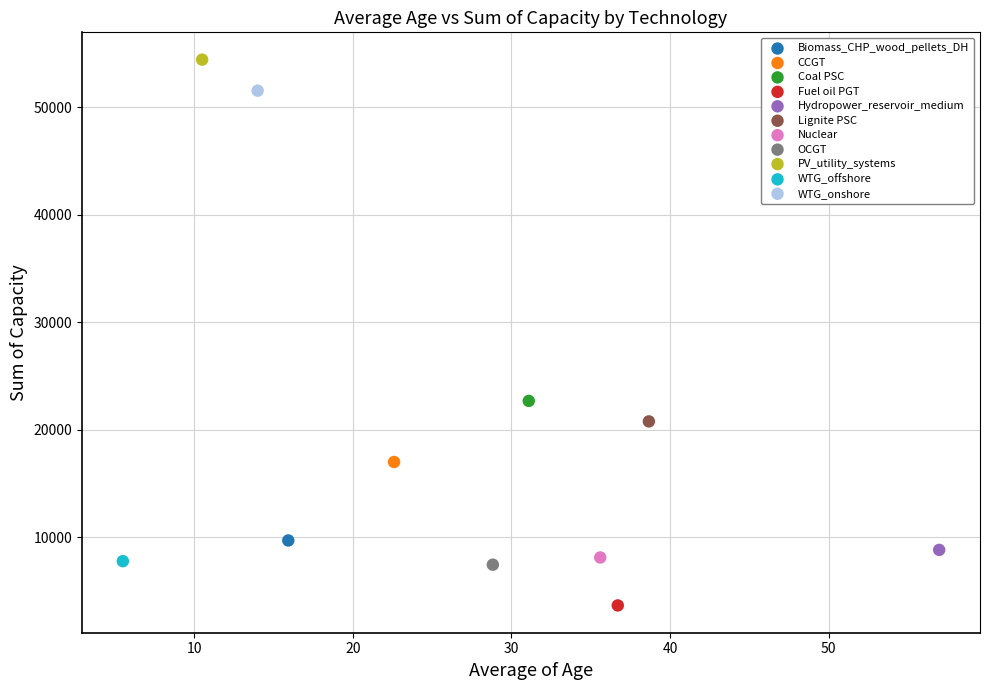

What are all the series names shown in the legend?

Biomass_CHP_wood_pellets_DH, CCGT, Coal PSC, Fuel oil PGT, Hydropower_reservoir_medium, Lignite PSC, Nuclear, OCGT, PV_utility_systems, WTG_offshore, WTG_onshore